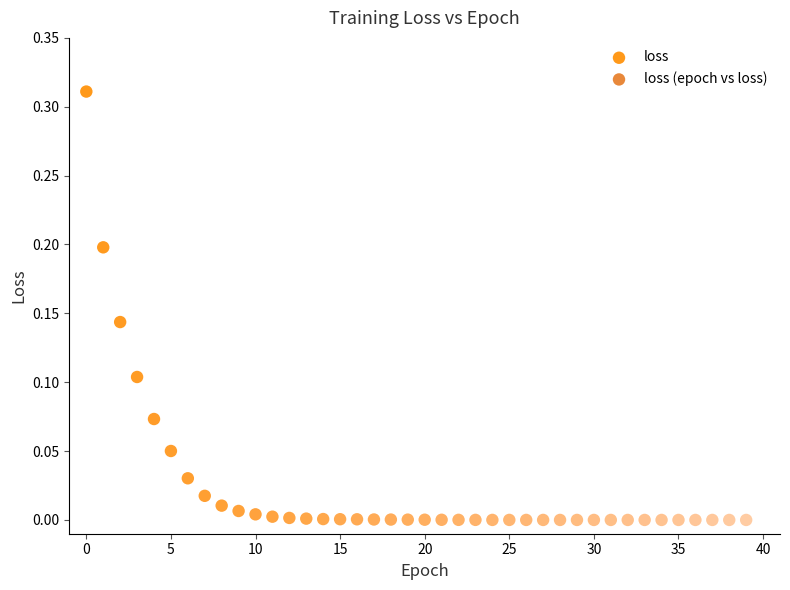

How many points are shown in the scatter plot?

40